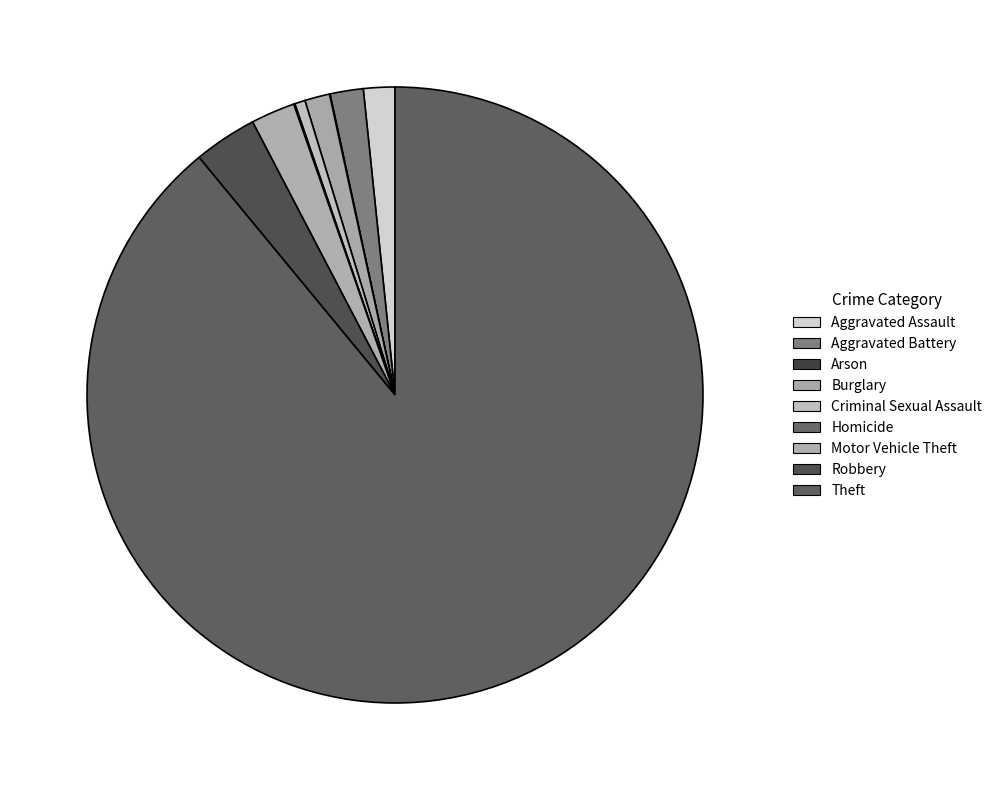

What is the ratio of the value at Theft to the value at Aggravated Assault?

54.1